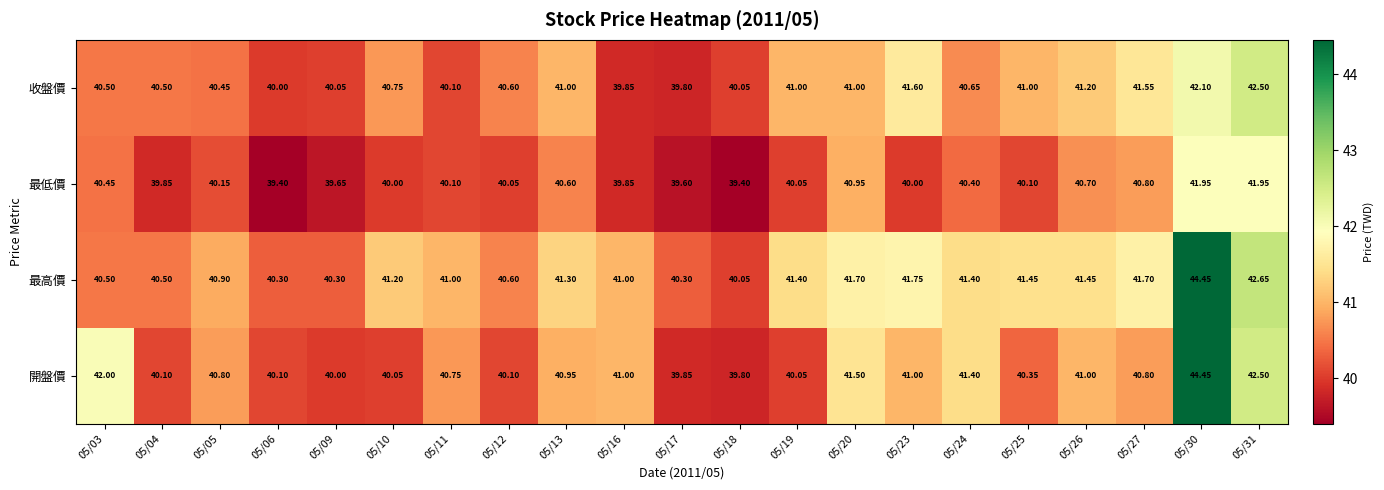

Which series has the largest total across all categories?

最高價